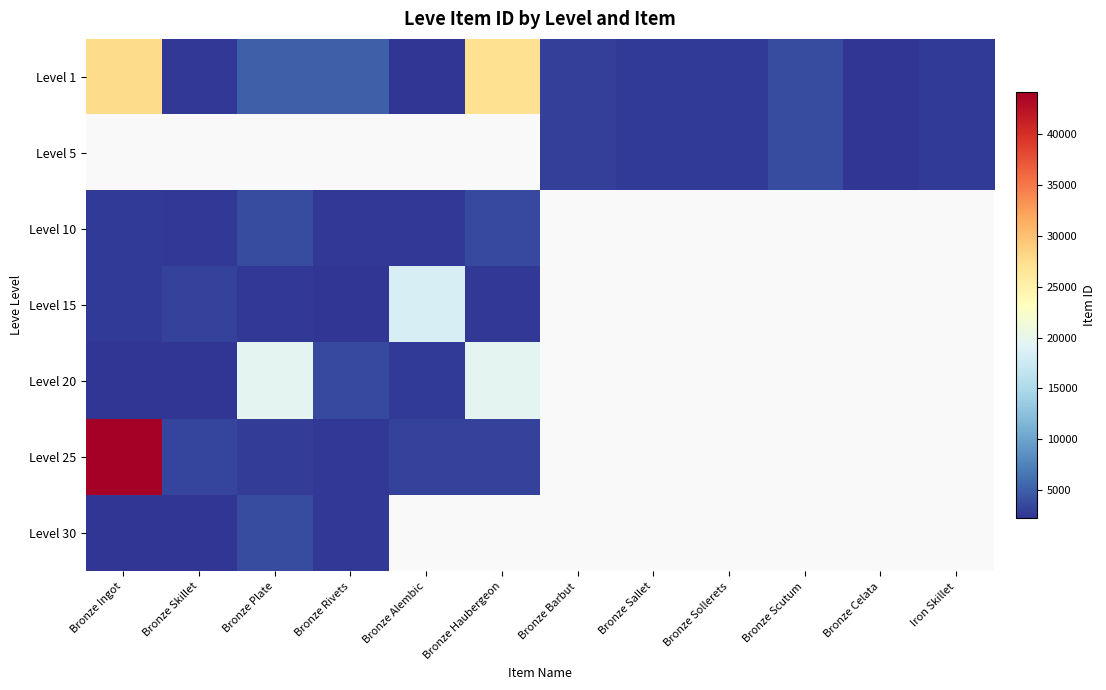

What is the greatest value displayed?

44147.0